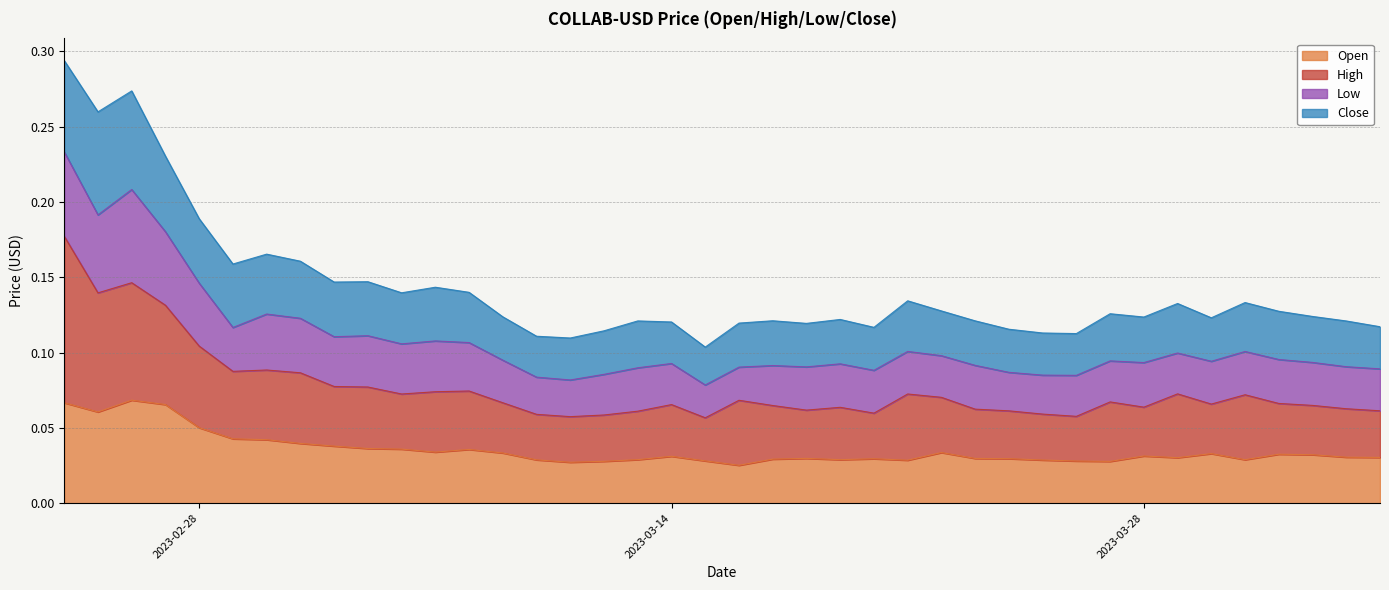

Does the chart display data point markers on the line(s)?

No